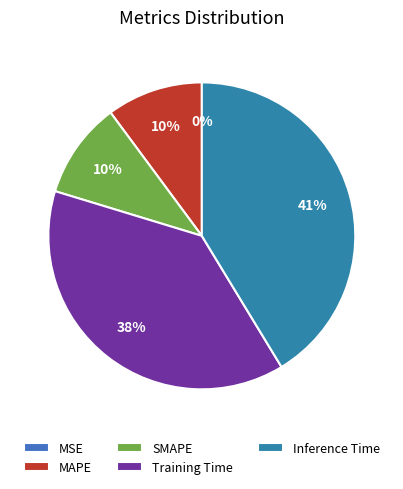

Does SMAPE account for over 50% of the chart?

No